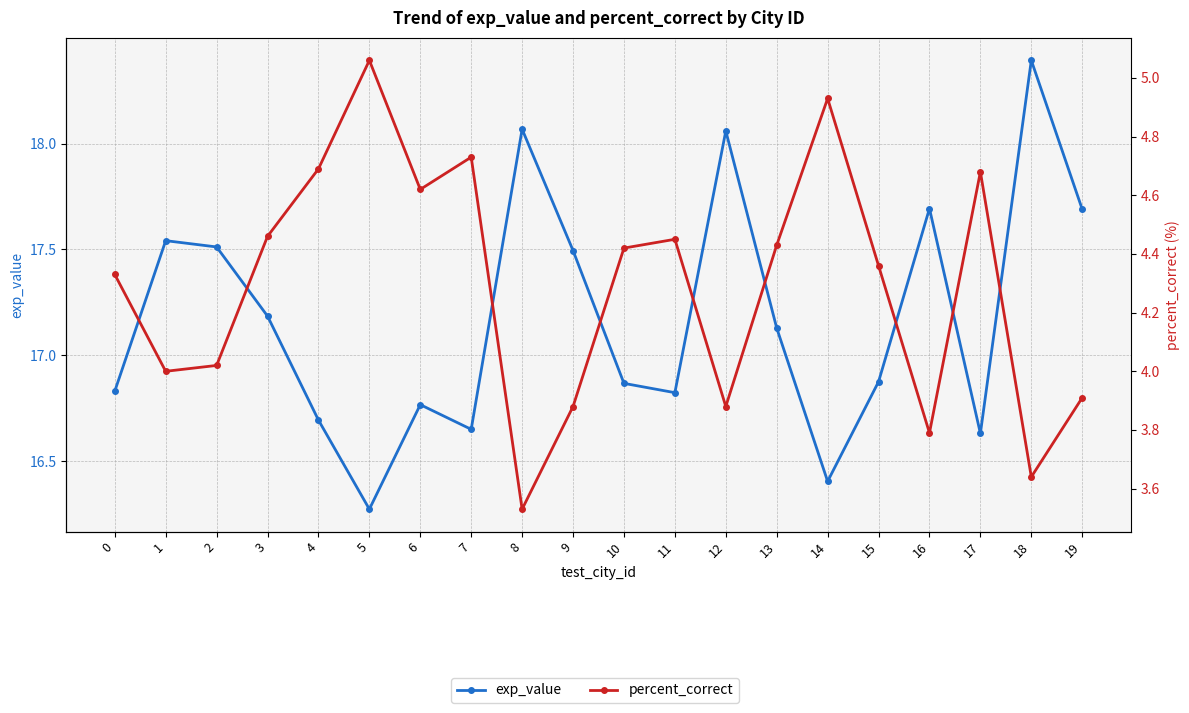

How many values in the exp_value series exceed 17?

10